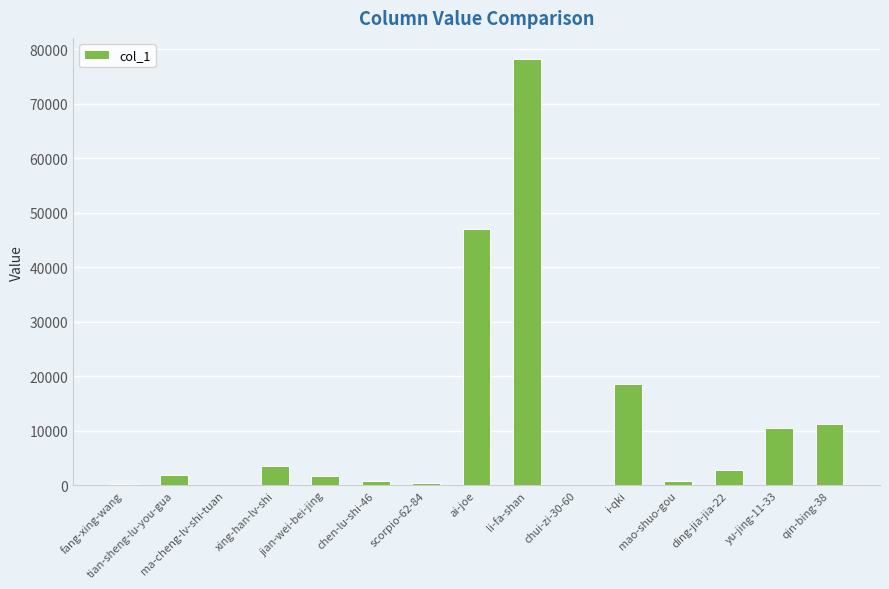

What is the greatest value displayed?

78215